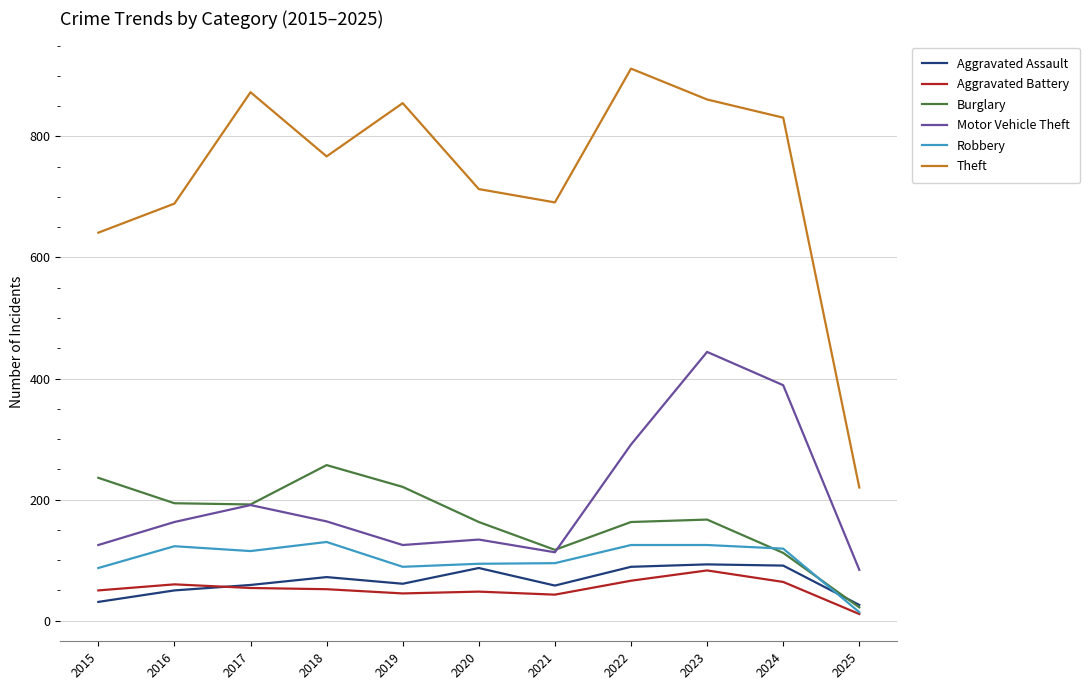

True or false: Theft and Robbery intersect in this chart.

False